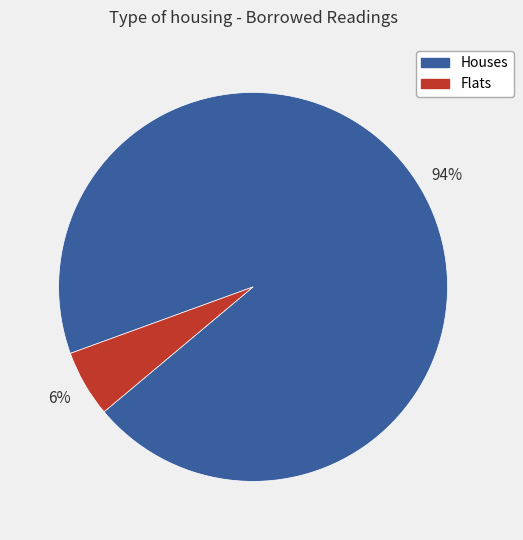

Rank the categories by value from highest to lowest.

Houses, Flats